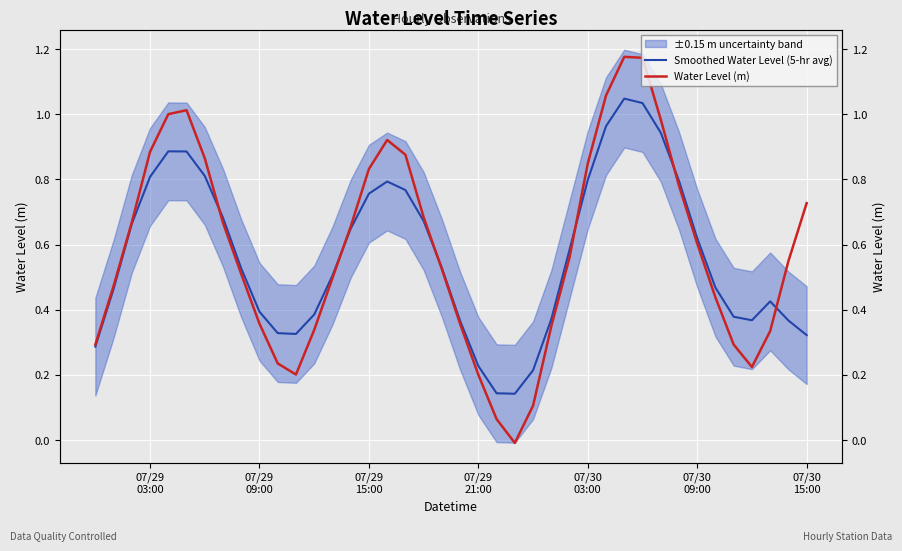

What is the value of the Smoothed Water Level (5-hr avg) point at the 34th from the left?

0.6